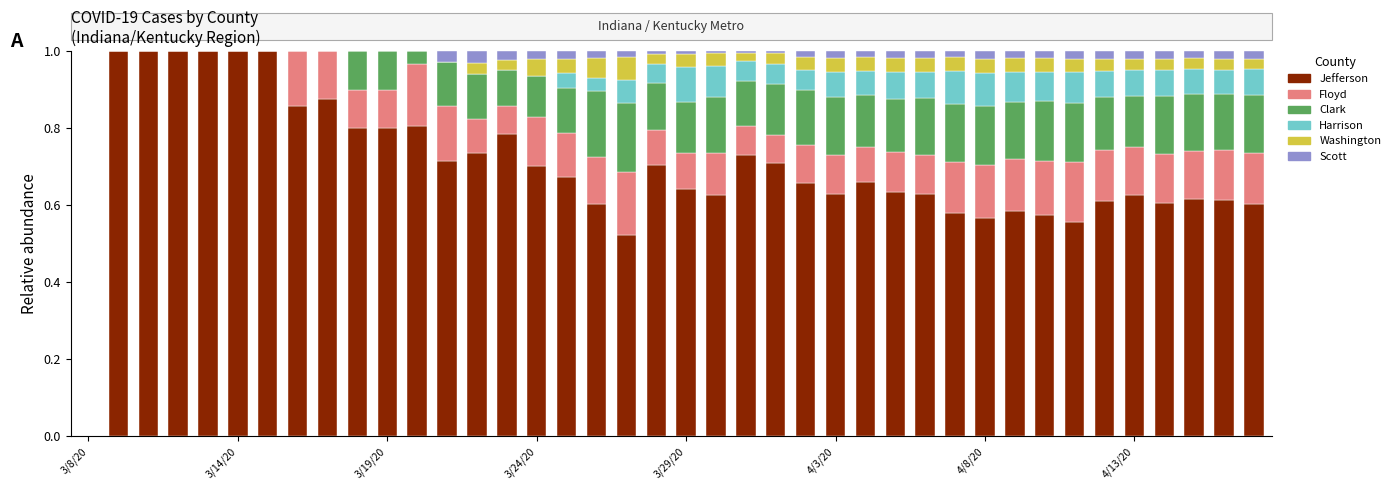

At how many categories does at least one series exceed 0?

39